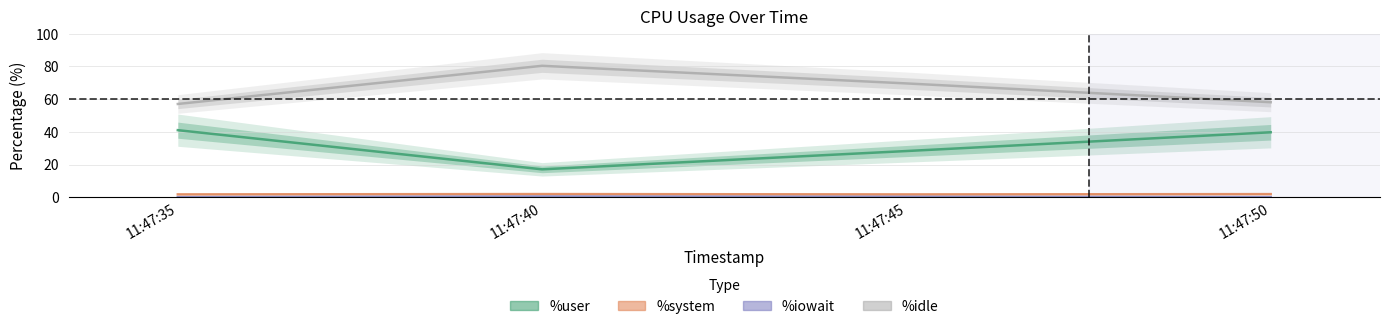

Rank the categories by %idle value from highest to lowest.

11:47:40, 11:47:45, 11:47:50, 11:47:35